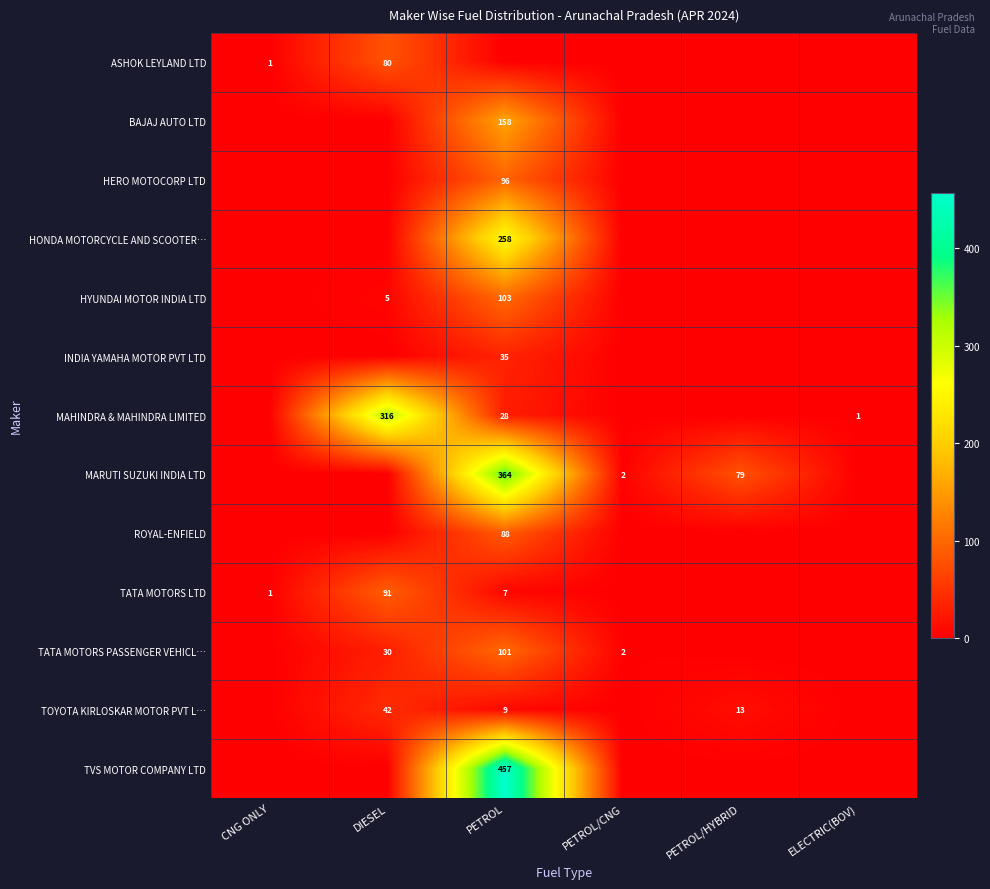

The TOYOTA KIRLOSKAR MOTOR PVT L… series shows 13 at PETROL/HYBRID. True or false?

True